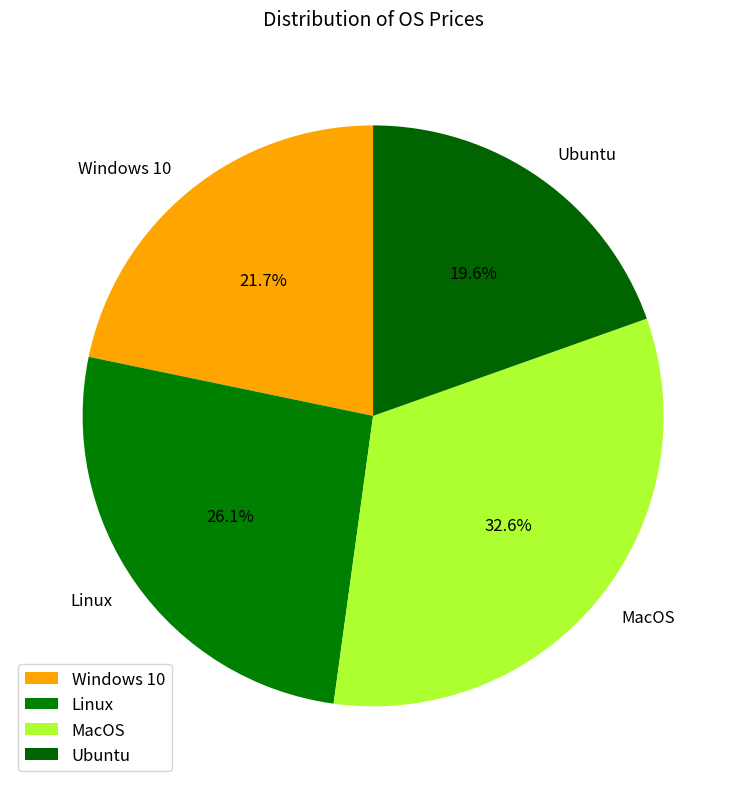

How many slices are in this pie chart?

4